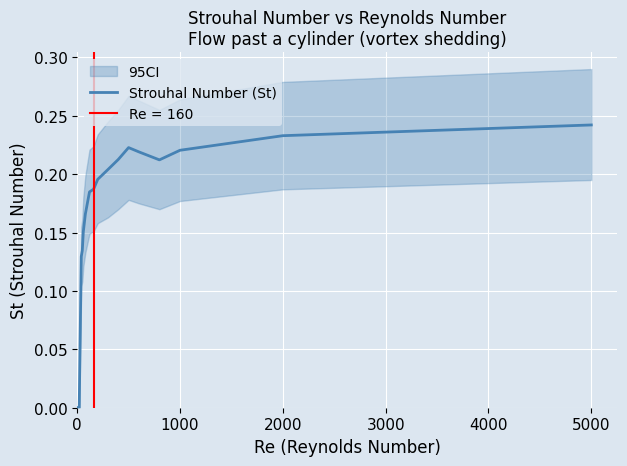

How many interior local valleys (lower than both neighbors) does the data have?

1